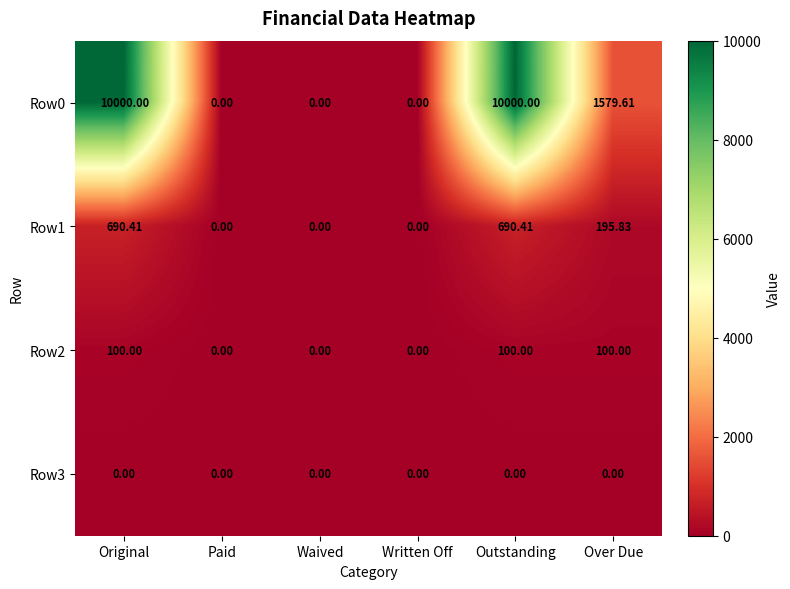

Which series has the largest total across all categories?

Row0